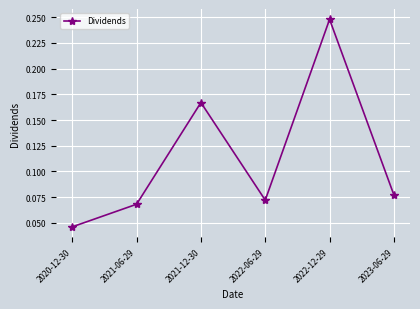

What is the sum of all values?

0.7